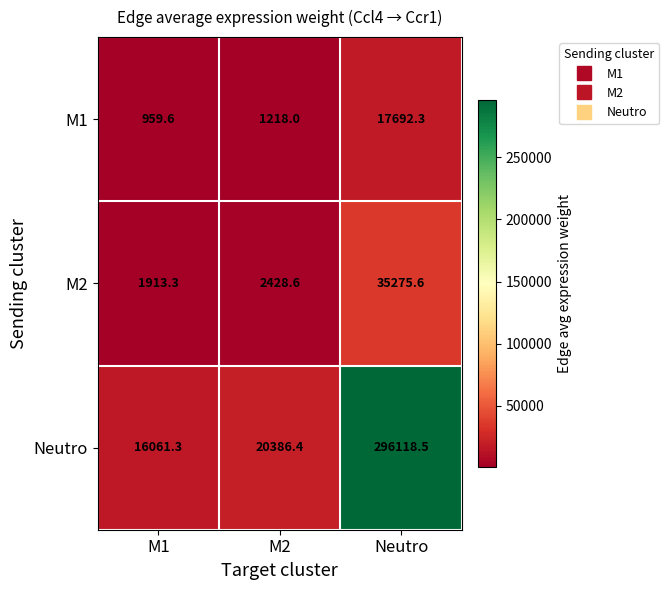

What is the approximate value of Neutro at M1?

16061.3